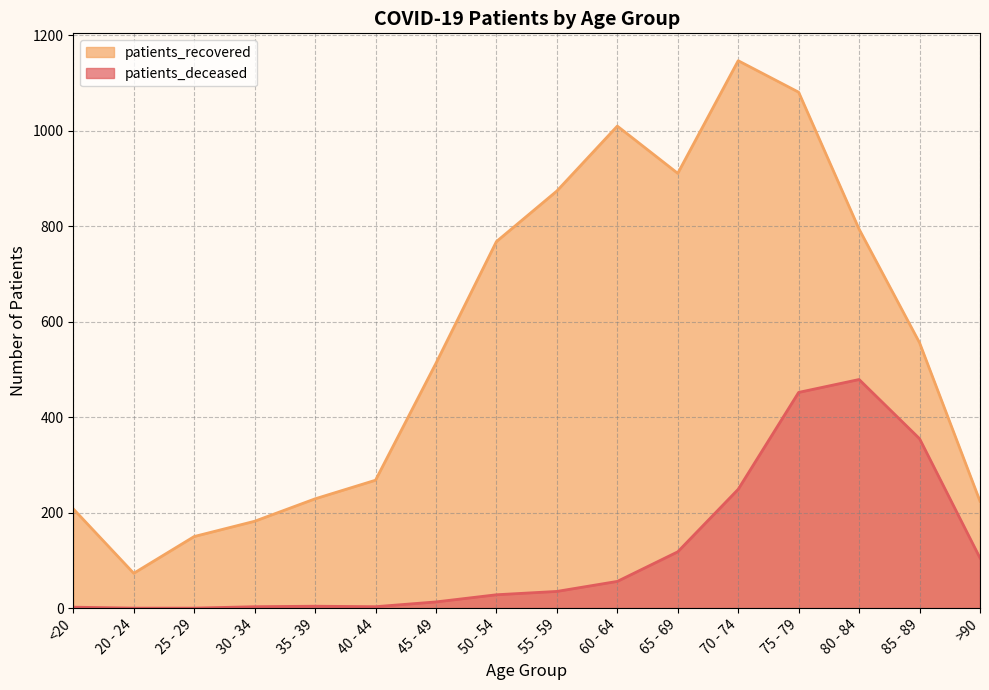

What is the approximate value of patients_recovered at 75 - 79, to the nearest 100?

1100